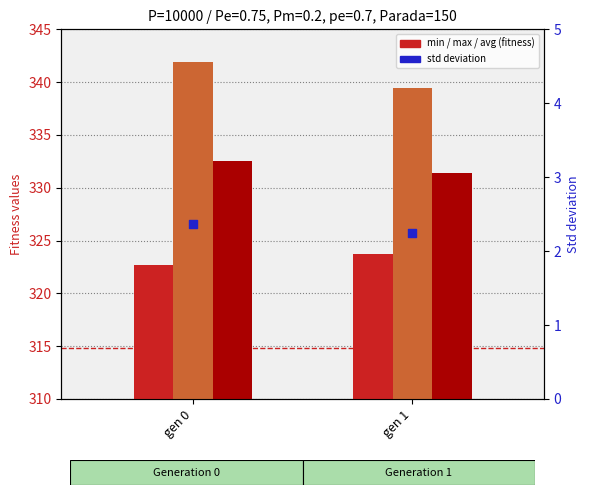

Which series has the largest total across all categories?

max